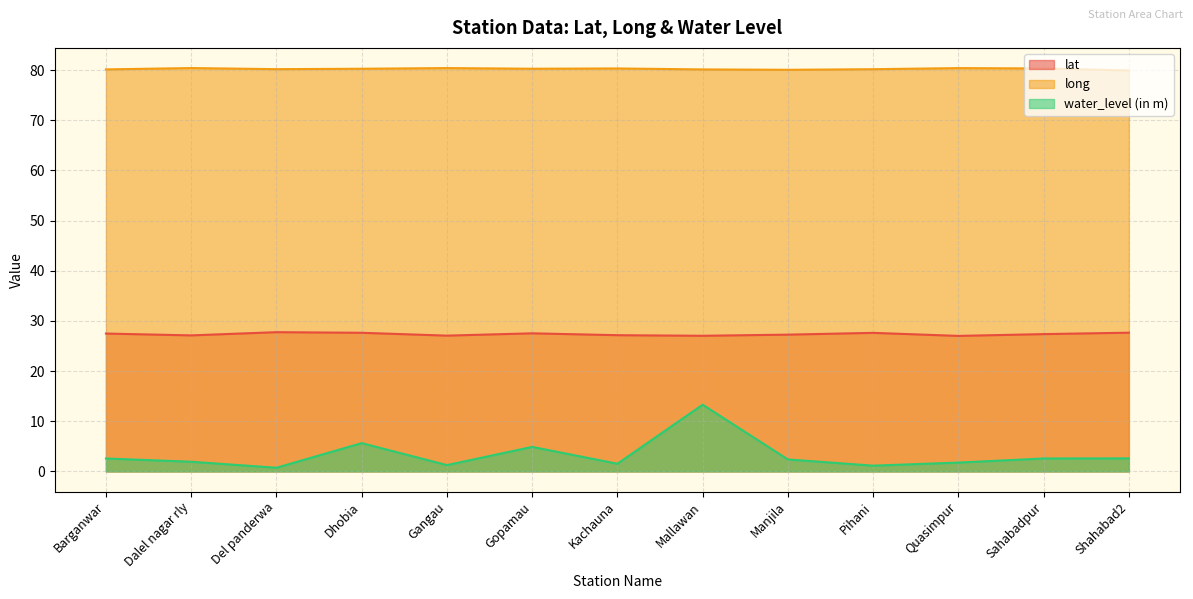

True or false: long and lat intersect in this chart.

False